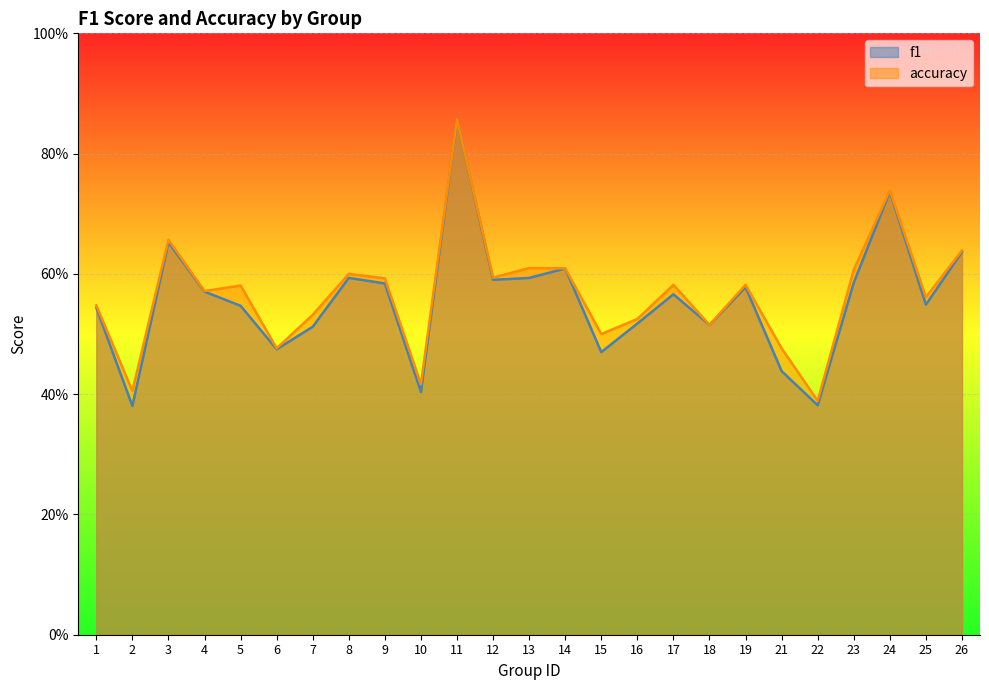

At which label is f1 closest to 0?

2